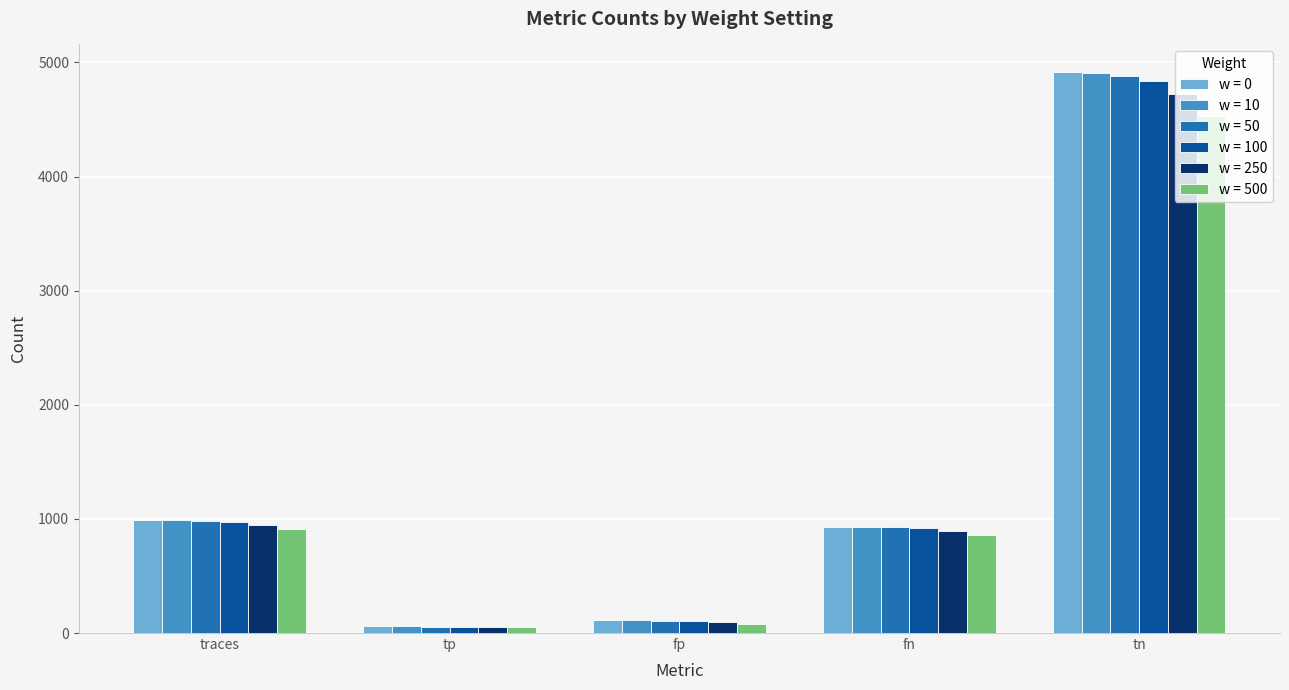

Which series has the widest spread of values?

w = 0